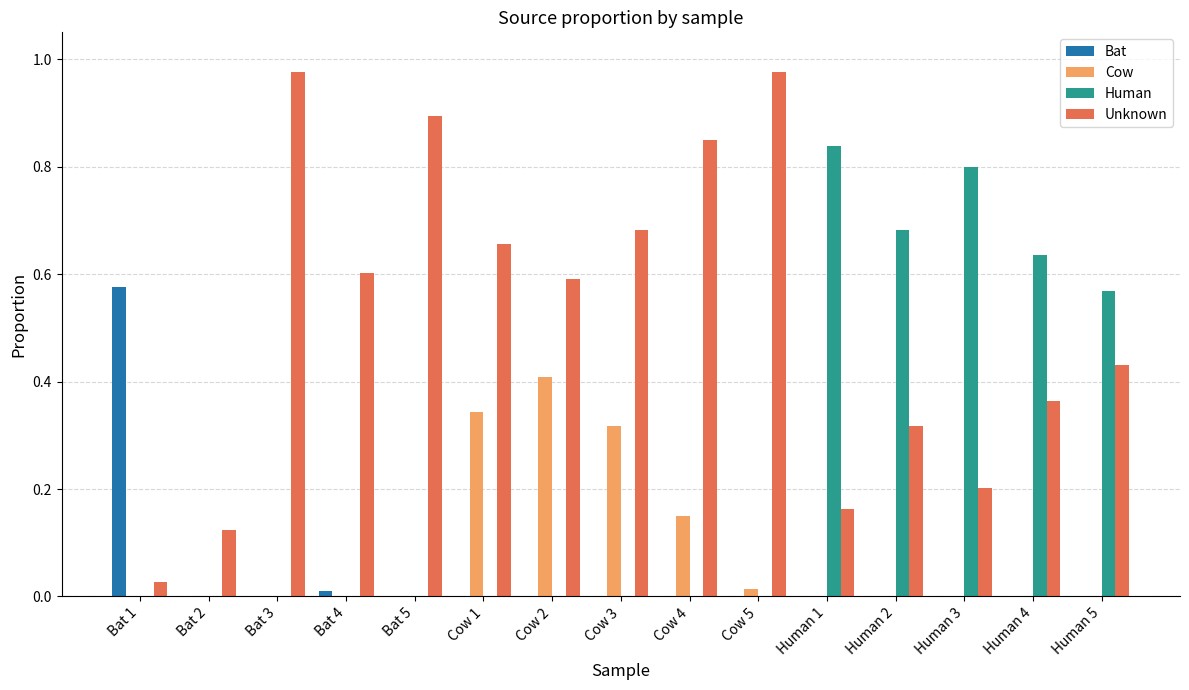

What is the sum of all Cow values?

1.2